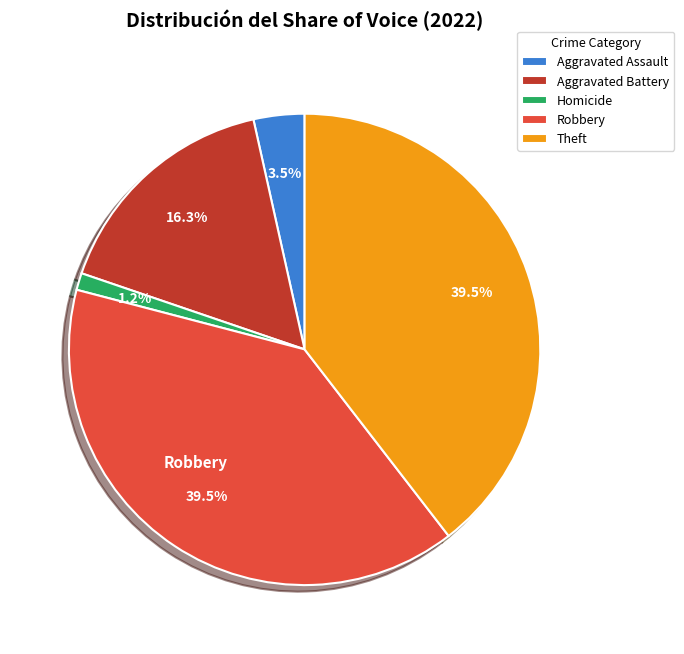

Combined, what portion of the pie is Homicide and Aggravated Assault?

4.7%